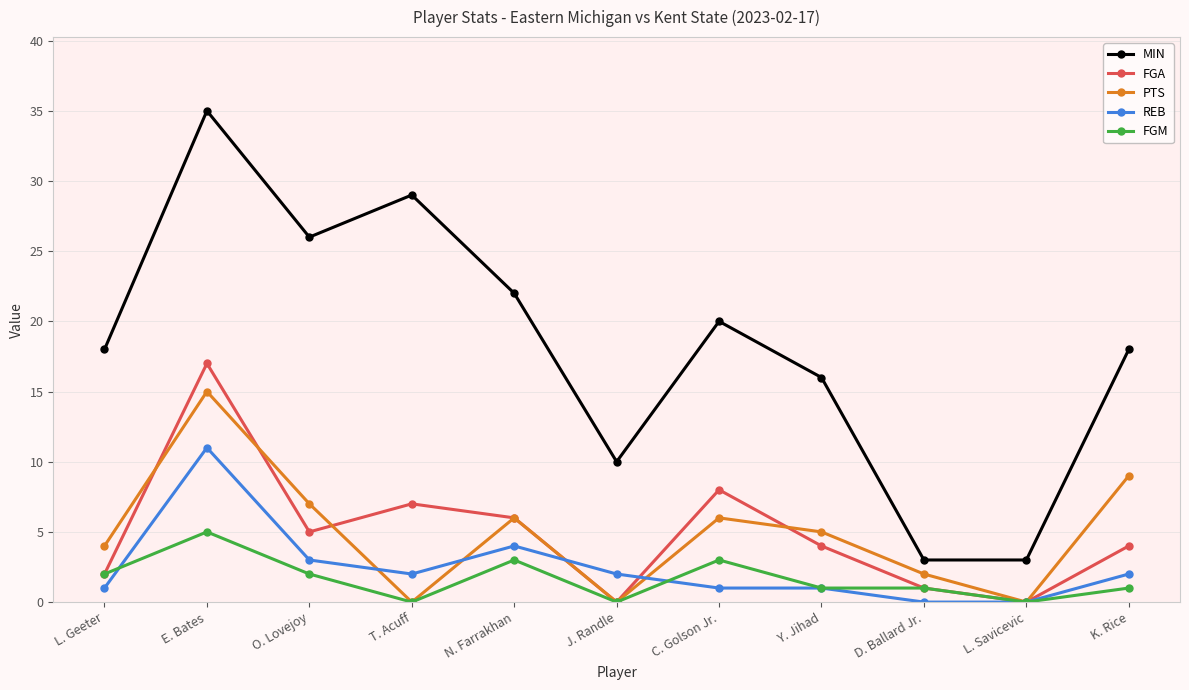

Reading right to left, extract all data points from this chart.

MIN: K. Rice=18	L. Savicevic=3	D. Ballard Jr.=3	Y. Jihad=16	C. Golson Jr.=20	J. Randle=10	N. Farrakhan=22	T. Acuff=29	O. Lovejoy=26	E. Bates=35	L. Geeter=18
FGA: K. Rice=4	L. Savicevic=0	D. Ballard Jr.=1	Y. Jihad=4	C. Golson Jr.=8	J. Randle=0	N. Farrakhan=6	T. Acuff=7	O. Lovejoy=5	E. Bates=17	L. Geeter=2
PTS: K. Rice=9	L. Savicevic=0	D. Ballard Jr.=2	Y. Jihad=5	C. Golson Jr.=6	J. Randle=0	N. Farrakhan=6	T. Acuff=0	O. Lovejoy=7	E. Bates=15	L. Geeter=4
REB: K. Rice=2	L. Savicevic=0	D. Ballard Jr.=0	Y. Jihad=1	C. Golson Jr.=1	J. Randle=2	N. Farrakhan=4	T. Acuff=2	O. Lovejoy=3	E. Bates=11	L. Geeter=1
FGM: K. Rice=1	L. Savicevic=0	D. Ballard Jr.=1	Y. Jihad=1	C. Golson Jr.=3	J. Randle=0	N. Farrakhan=3	T. Acuff=0	O. Lovejoy=2	E. Bates=5	L. Geeter=2